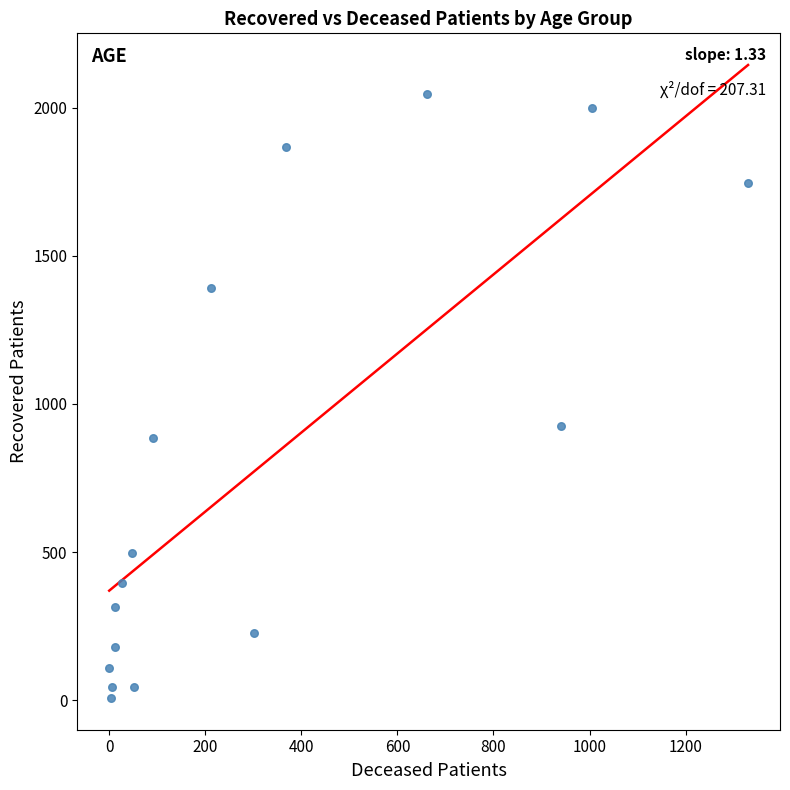

What Y value in the scatter plot is closest to 1027?

925